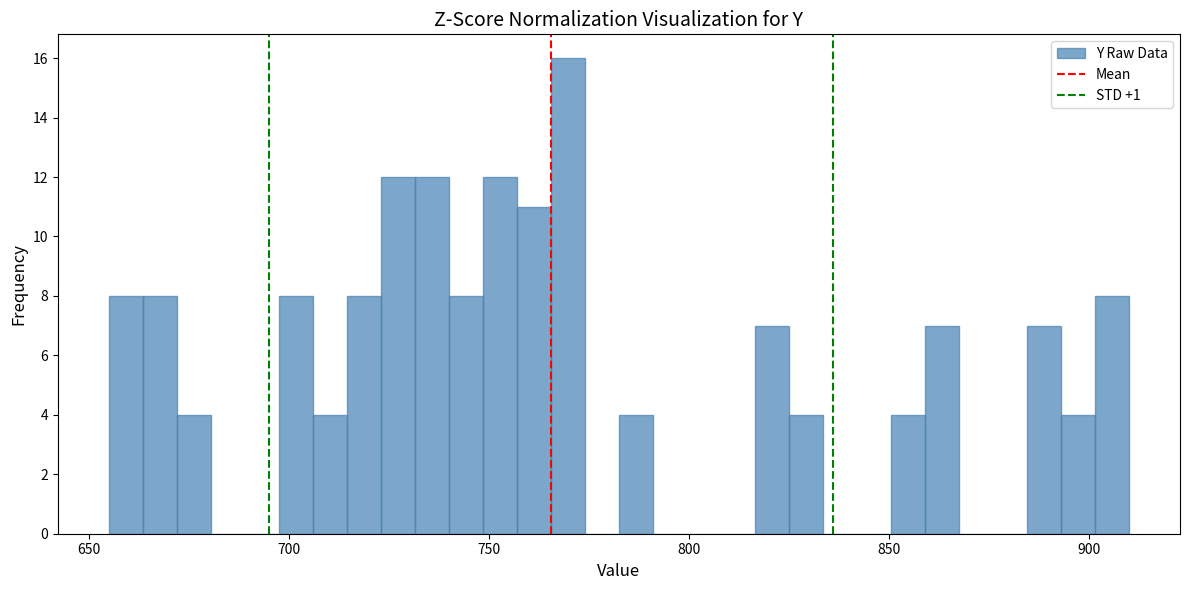

Around what value on the x-axis is the tallest bar? Give the approximate position of its centre, as read against the axis.

770